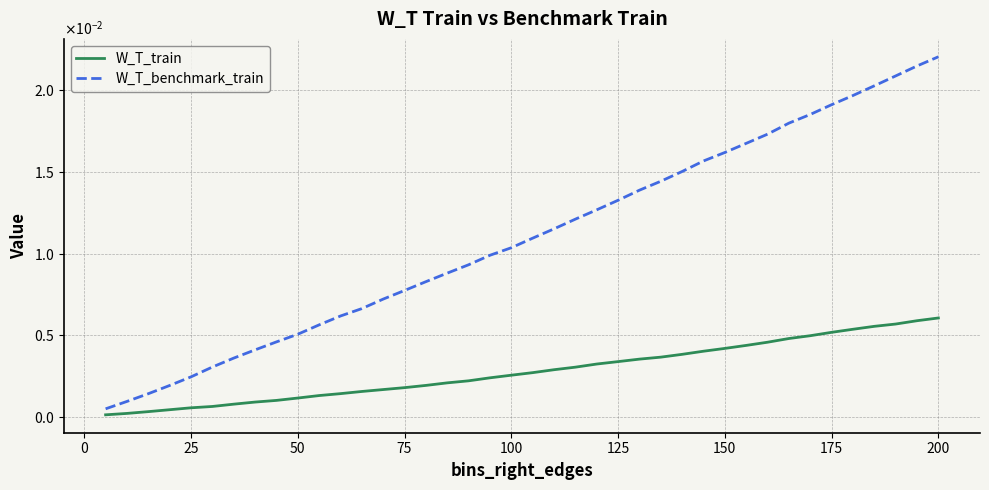

True or false: W_T_train and W_T_benchmark_train intersect in this chart.

False